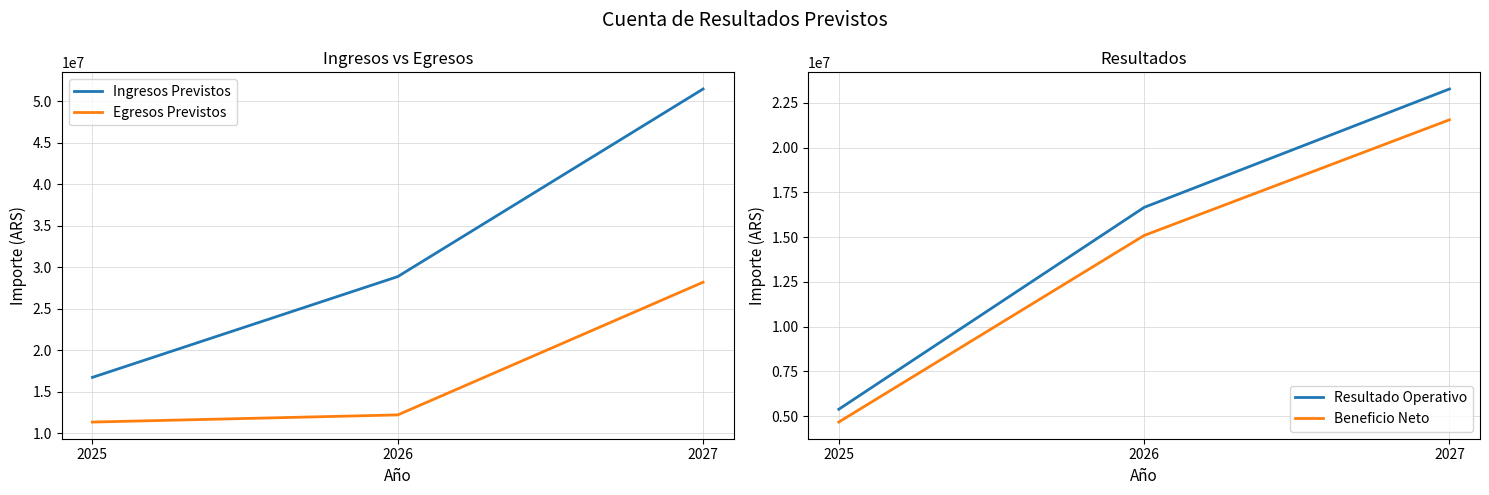

Is this an area chart (filled region under the line)?

No